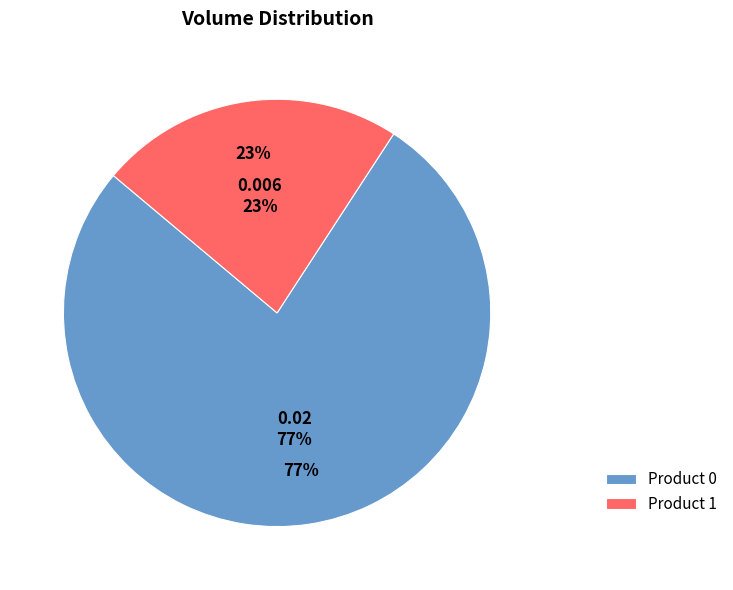

To the nearest percent, what portion does 1 represent?

23%